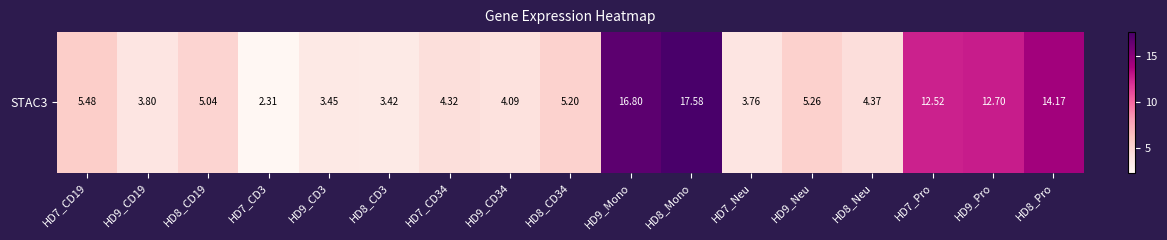

Count the number of values greater than 5.

9